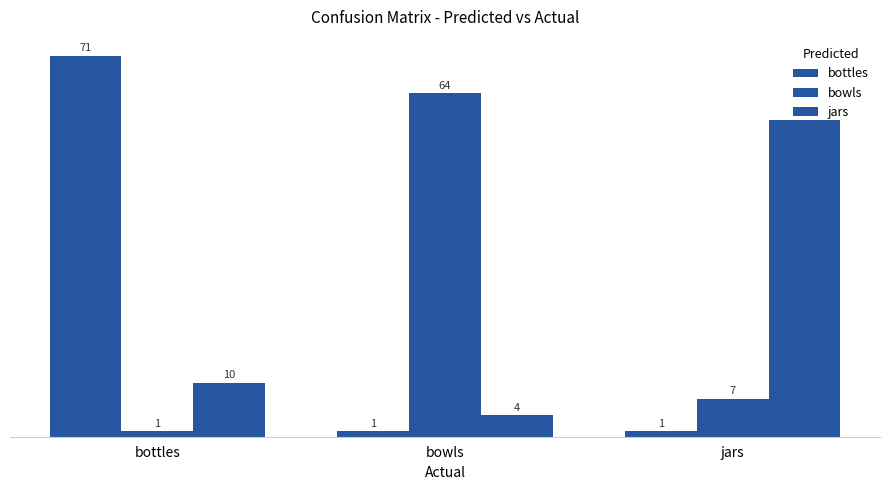

What is the minimum value shown in the chart?

1